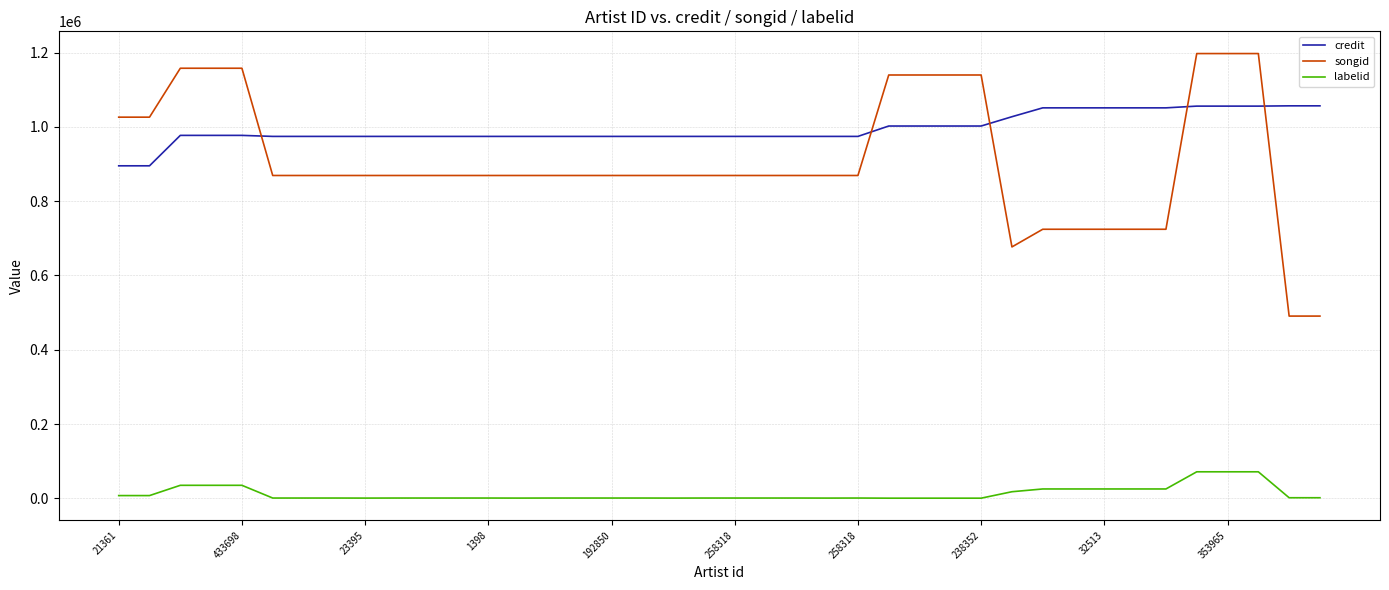

Which series has the largest total across all categories?

credit